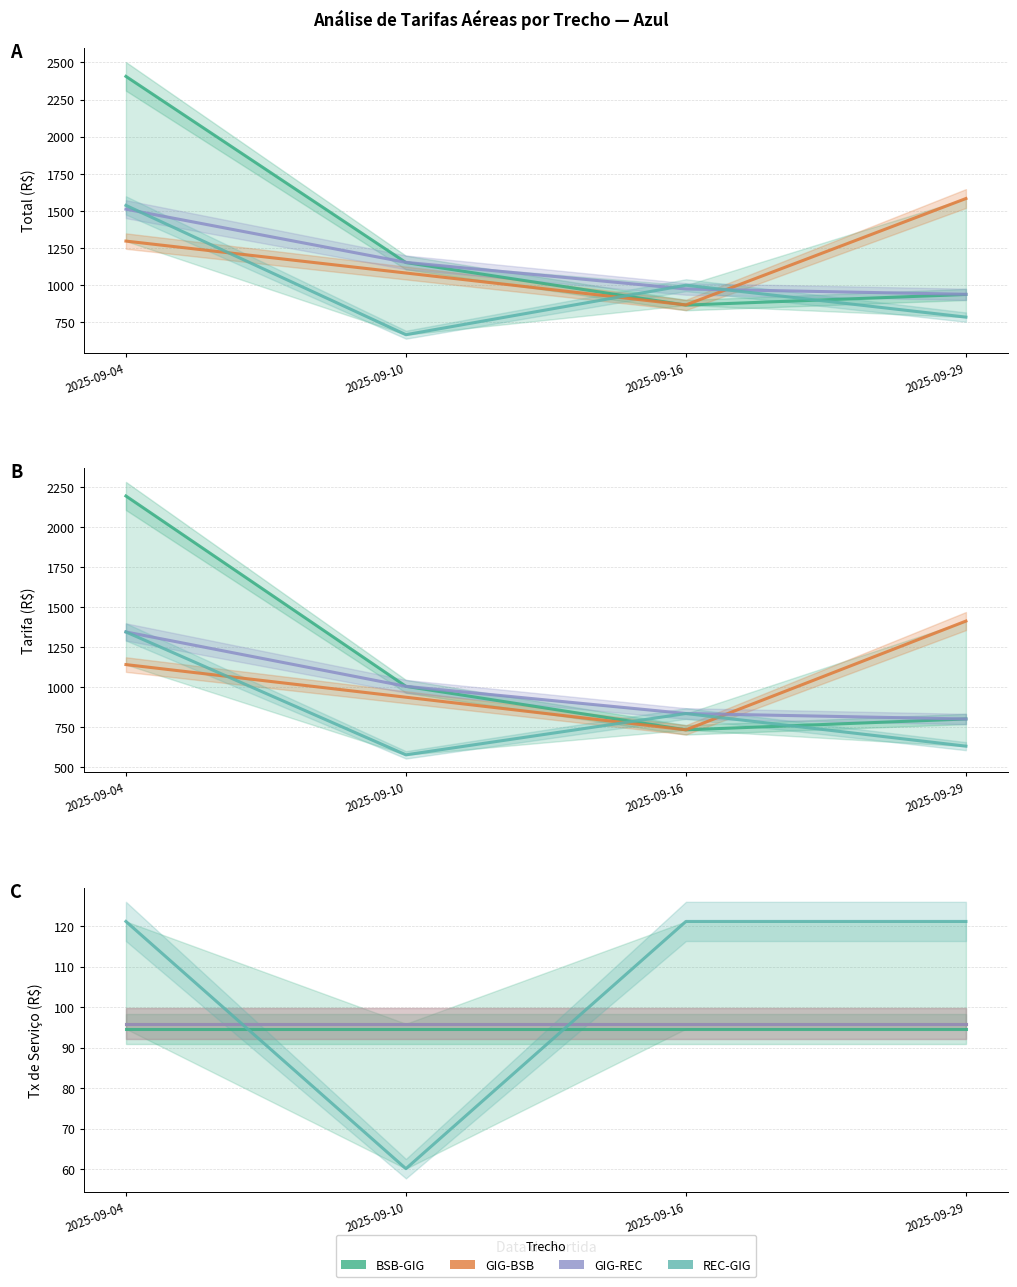

What are all the series names shown in the legend?

BSB-GIG, GIG-BSB, GIG-REC, REC-GIG